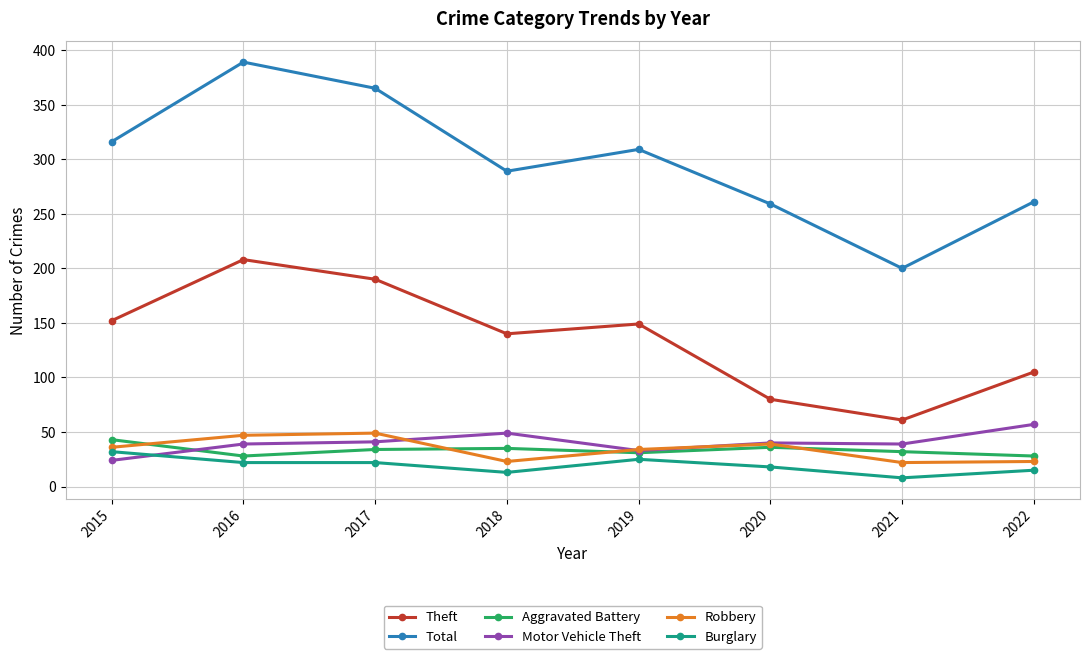

How many interior local peaks does the Total series have?

2